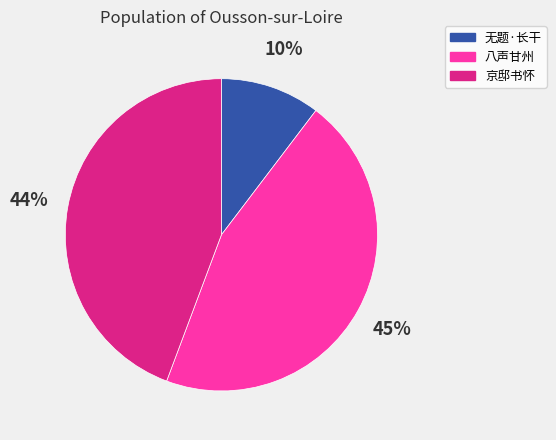

To the nearest percent, what is the difference between the largest and smallest slice percentages?

35%